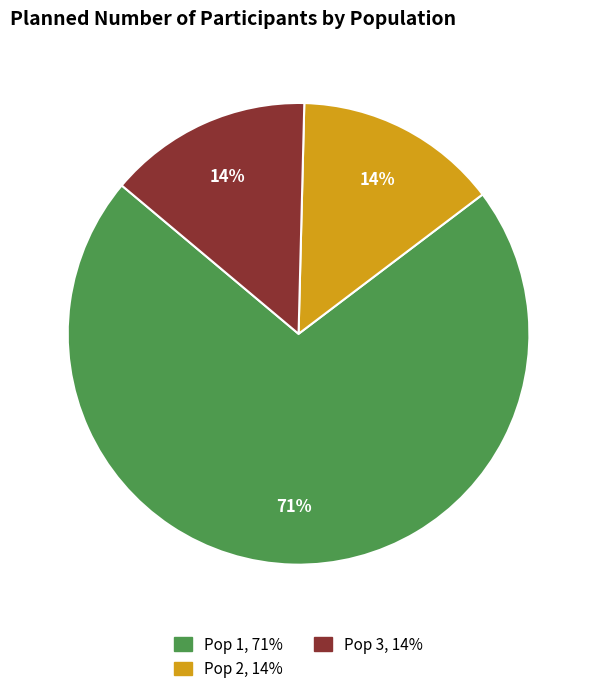

Do Pop 3 and Pop 1 together represent more than half of the pie?

Yes